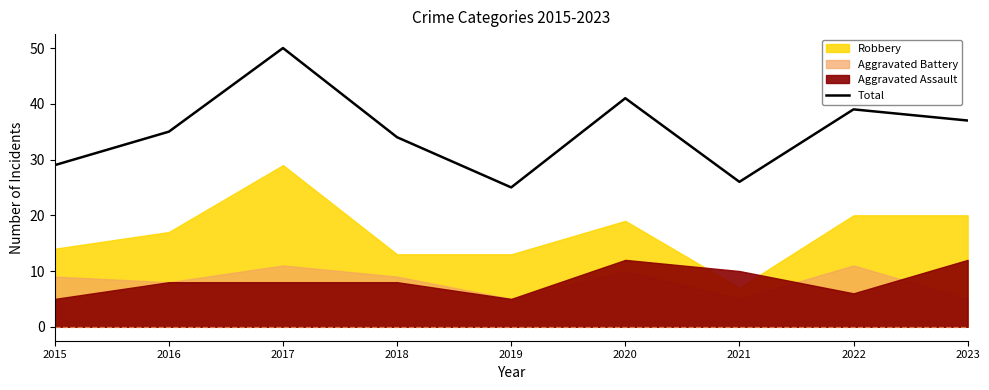

True or false: Total has a value of 15 at 2020.

False